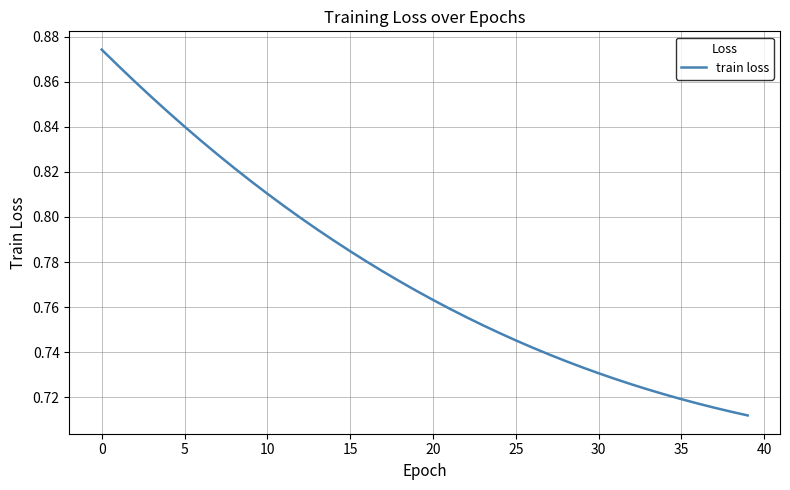

Is this an area chart (filled region under the line)?

No